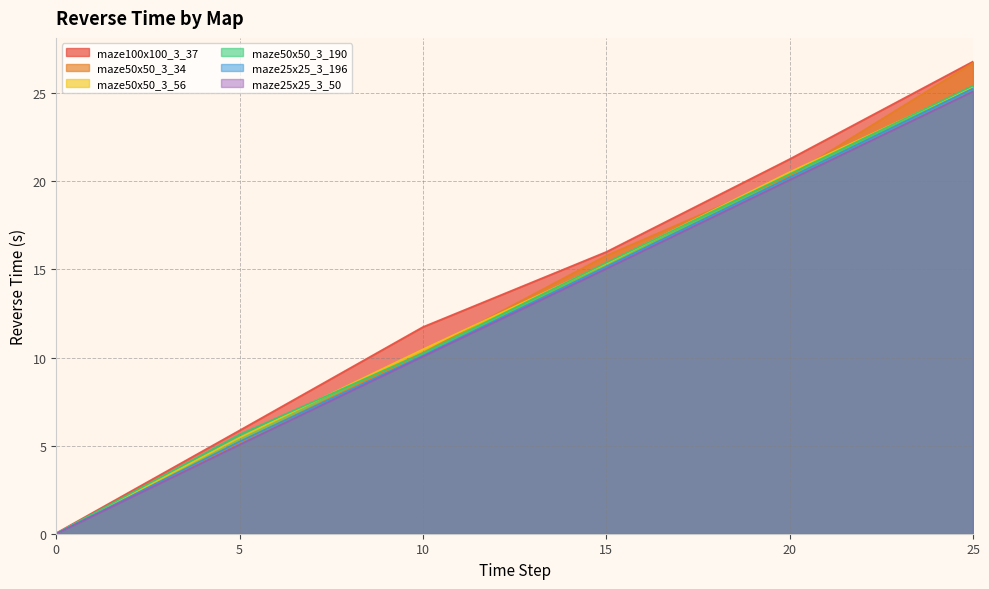

Where does the maze50x50_3_190 series first go above 15?

15